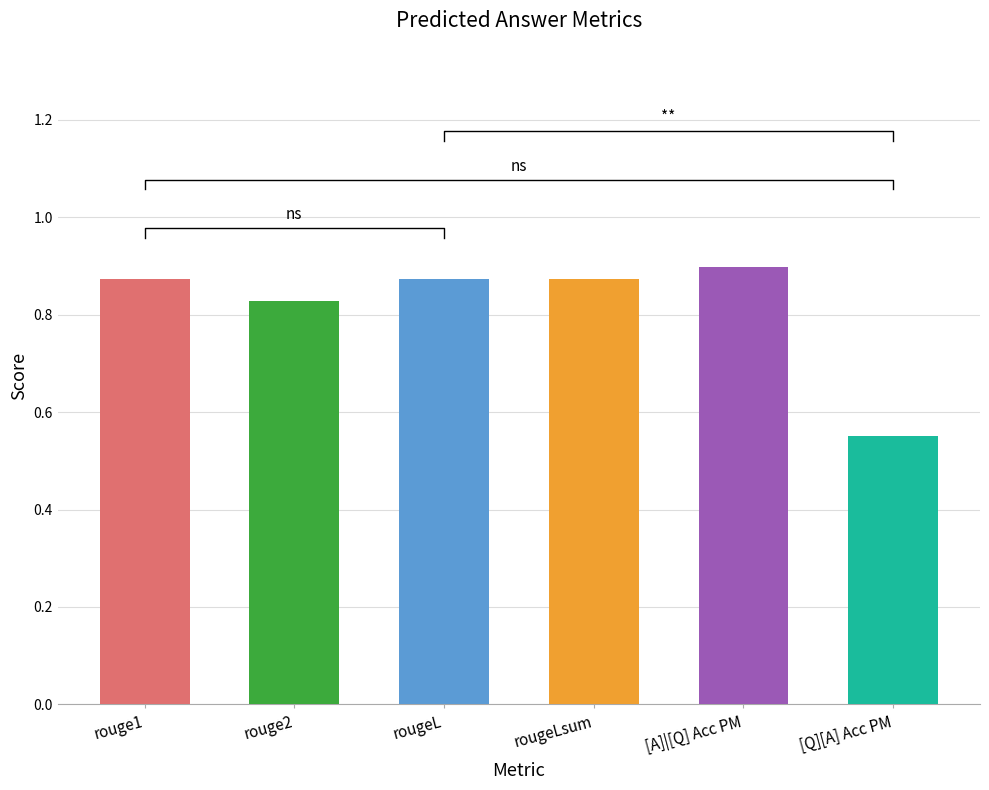

Which series has the largest total across all categories?

[A]|[Q] Acc PM